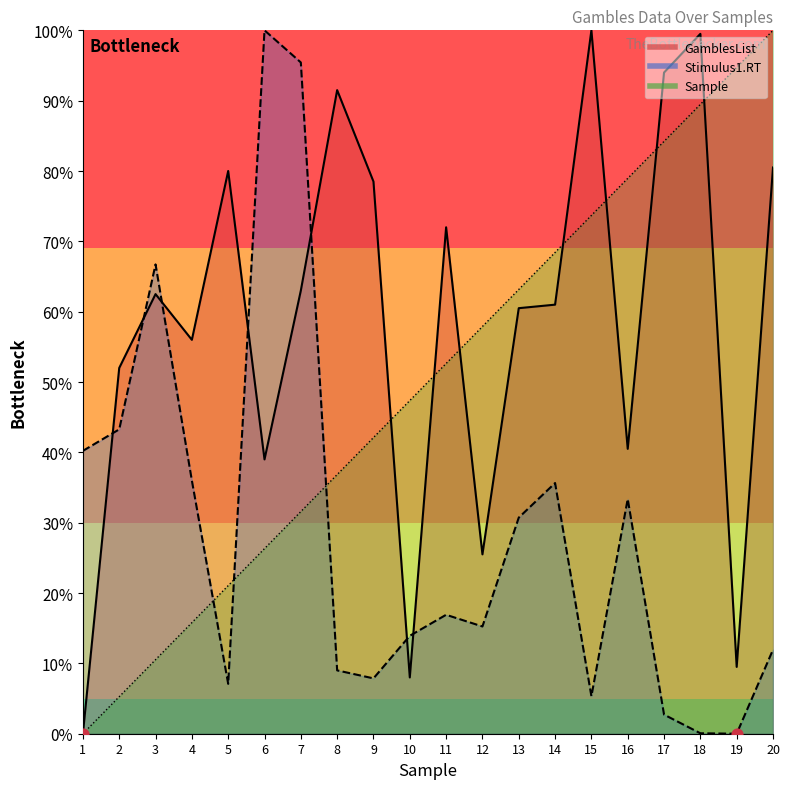

What are all the series names shown in the legend?

GamblesList, Sample, Stimulus1.RT